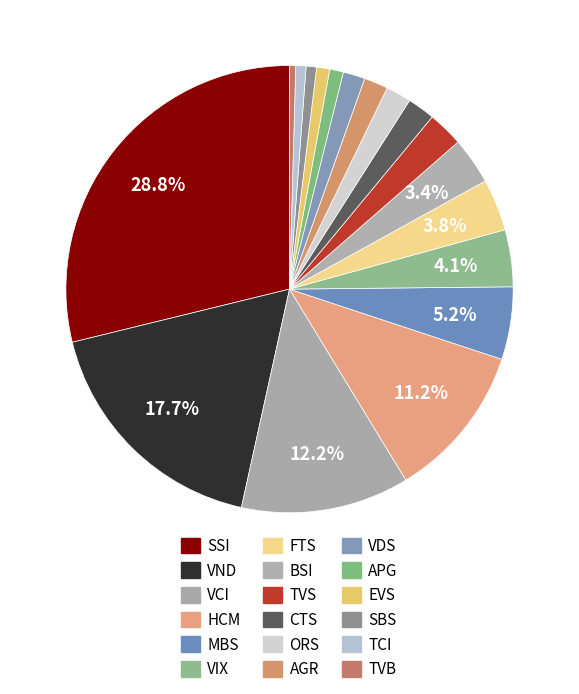

How many slices are in this pie chart?

18